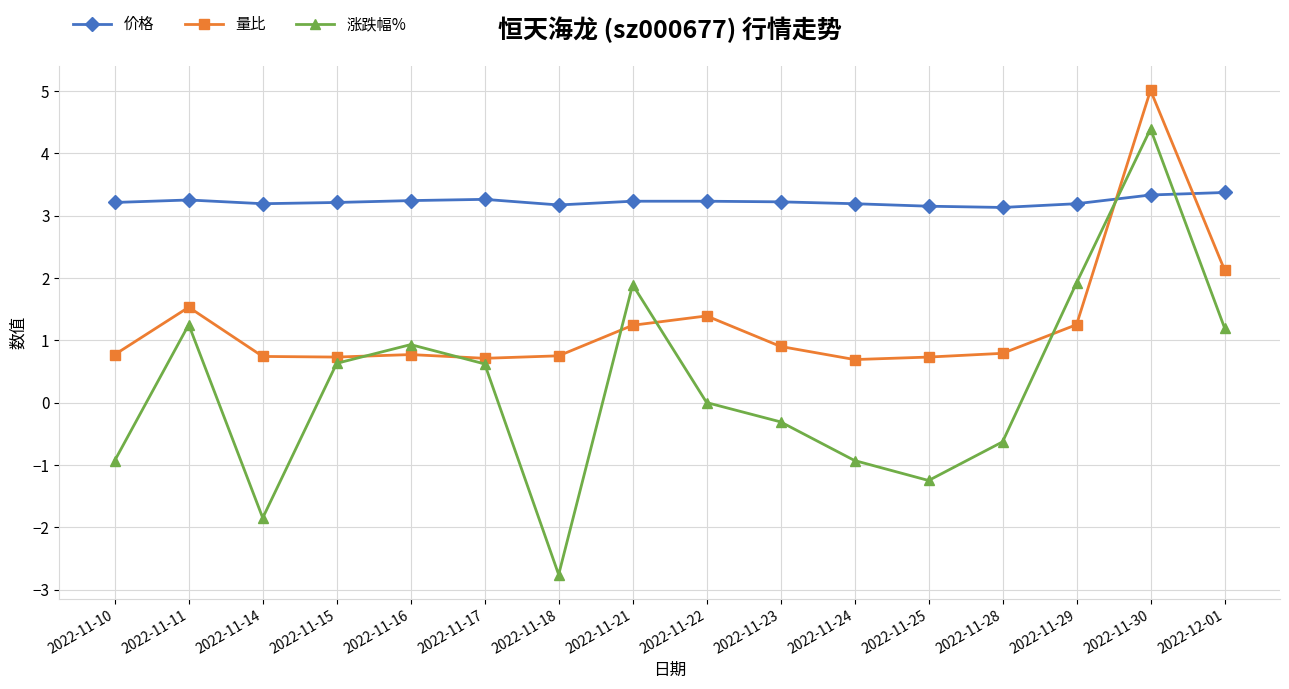

In 涨跌幅%, how many points are lower than both neighbors (excluding endpoints)?

3